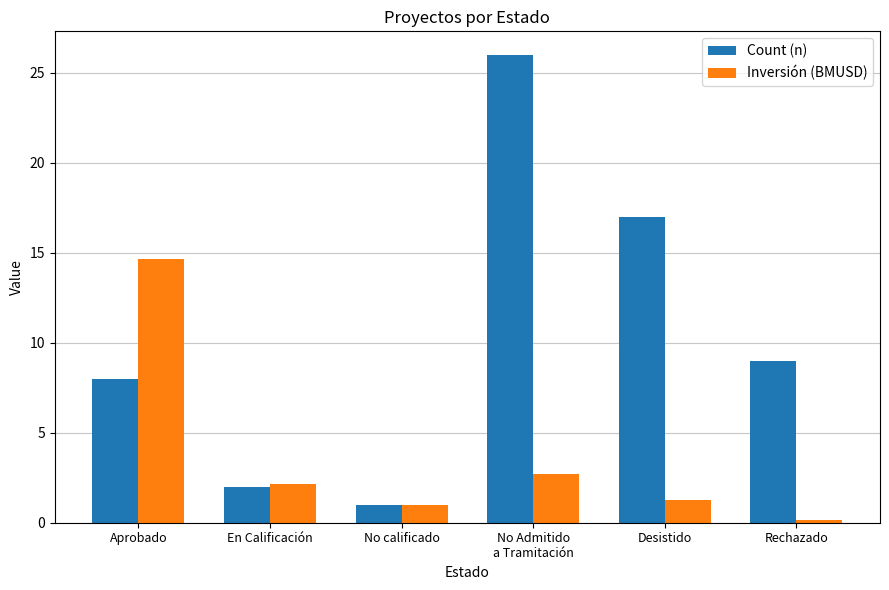

What is the difference between the highest and lowest values at Desistido?

15.7